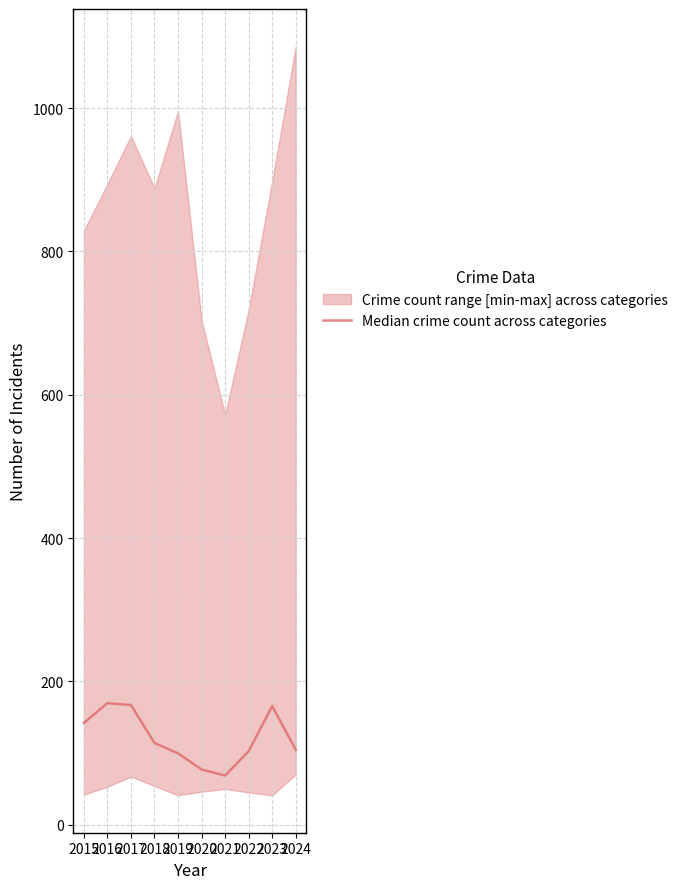

The value at 2024 is 104.5. True or false?

True